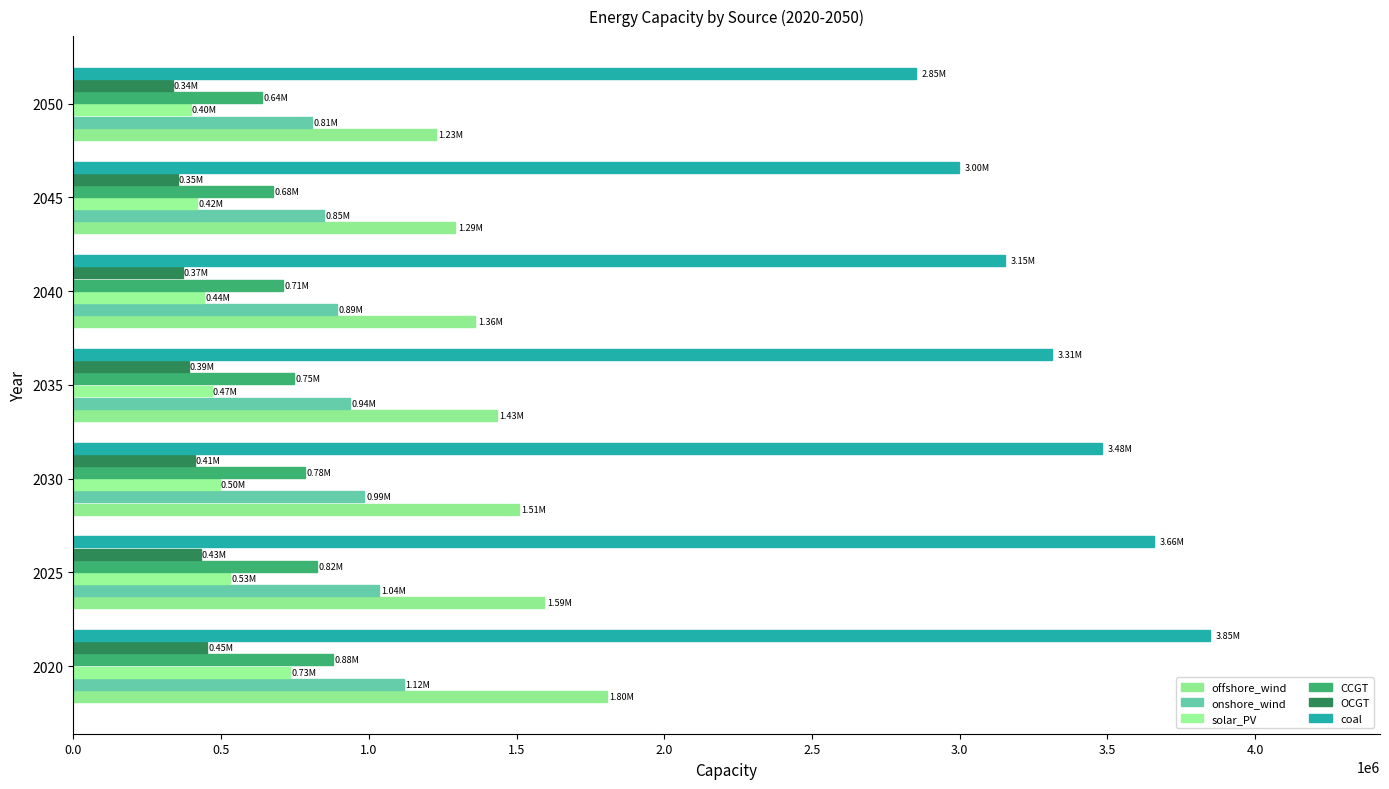

Which series has the widest spread of values?

coal